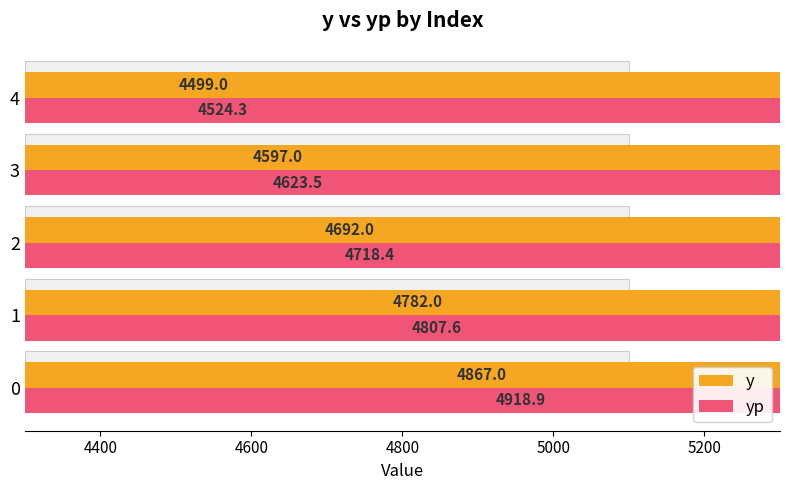

Reading left to right, transcribe all the data shown in this chart.

y: 4867.0	4782.0	4692.0	4597.0	4499.0
yp: 4918.9	4807.6	4718.4	4623.5	4524.3